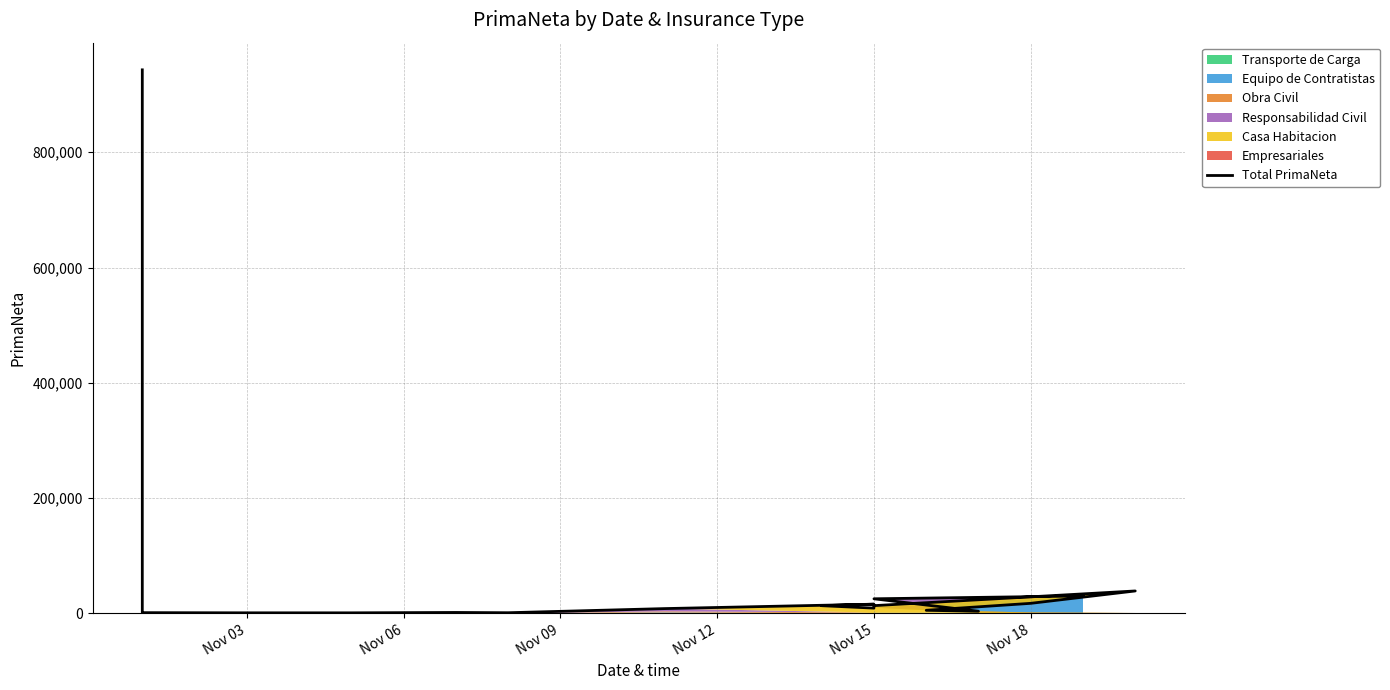

How many data points does each series have?

19